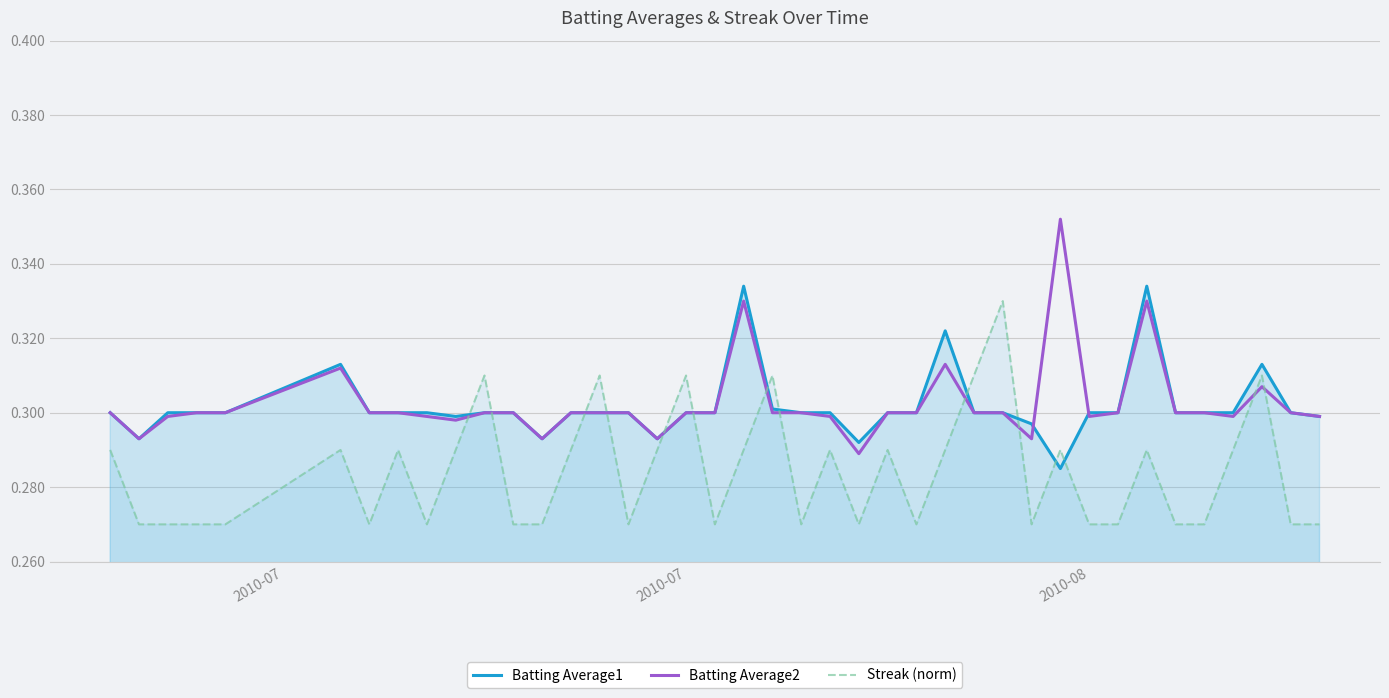

After their last crossing, which series has the higher values: Batting Average1 or Streak (norm)?

Batting Average1